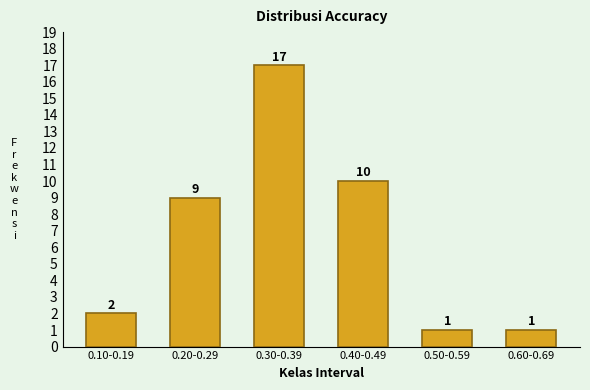

Reading right to left, what are all the values shown in this chart?

0.60-0.69=1	0.50-0.59=1	0.40-0.49=10	0.30-0.39=17	0.20-0.29=9	0.10-0.19=2